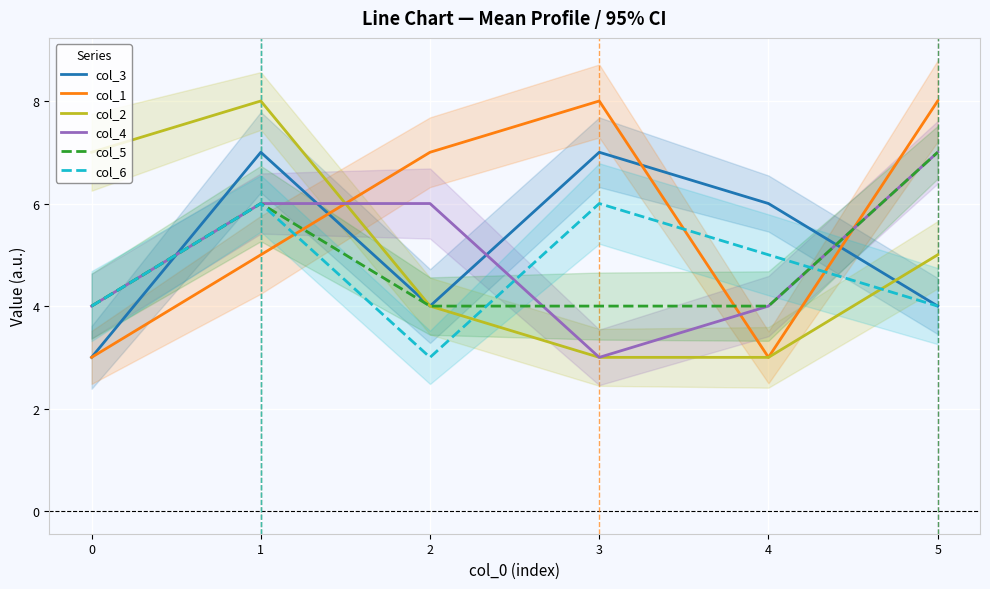

How many data points in col_3 are less than 6?

3